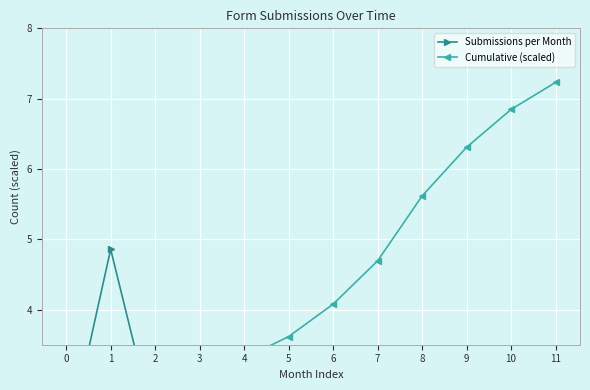

At which category is the sum across all series the highest?

8